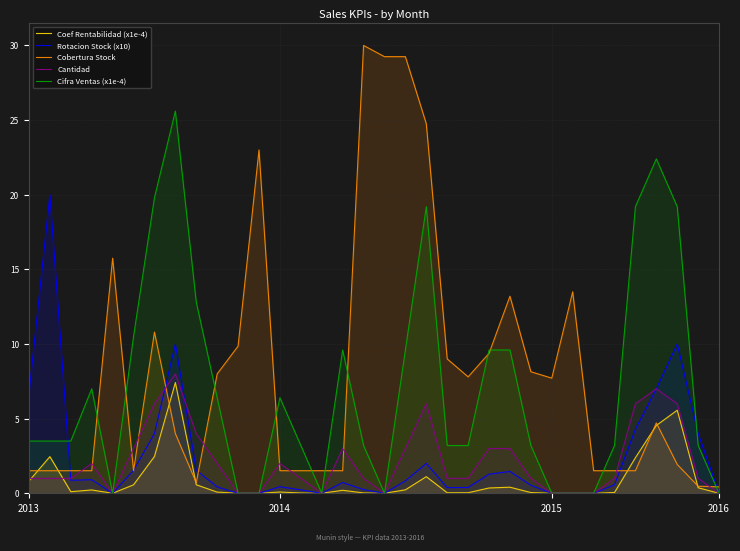

What is the spread (max minus min) of values at 27?

1.5